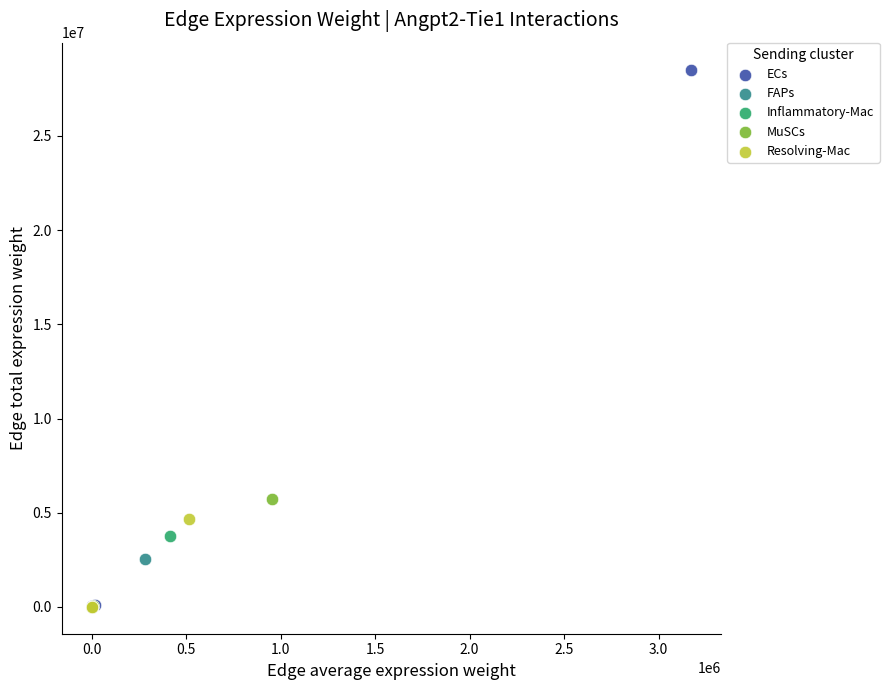

Which series reaches the maximum Y coordinate?

ECs